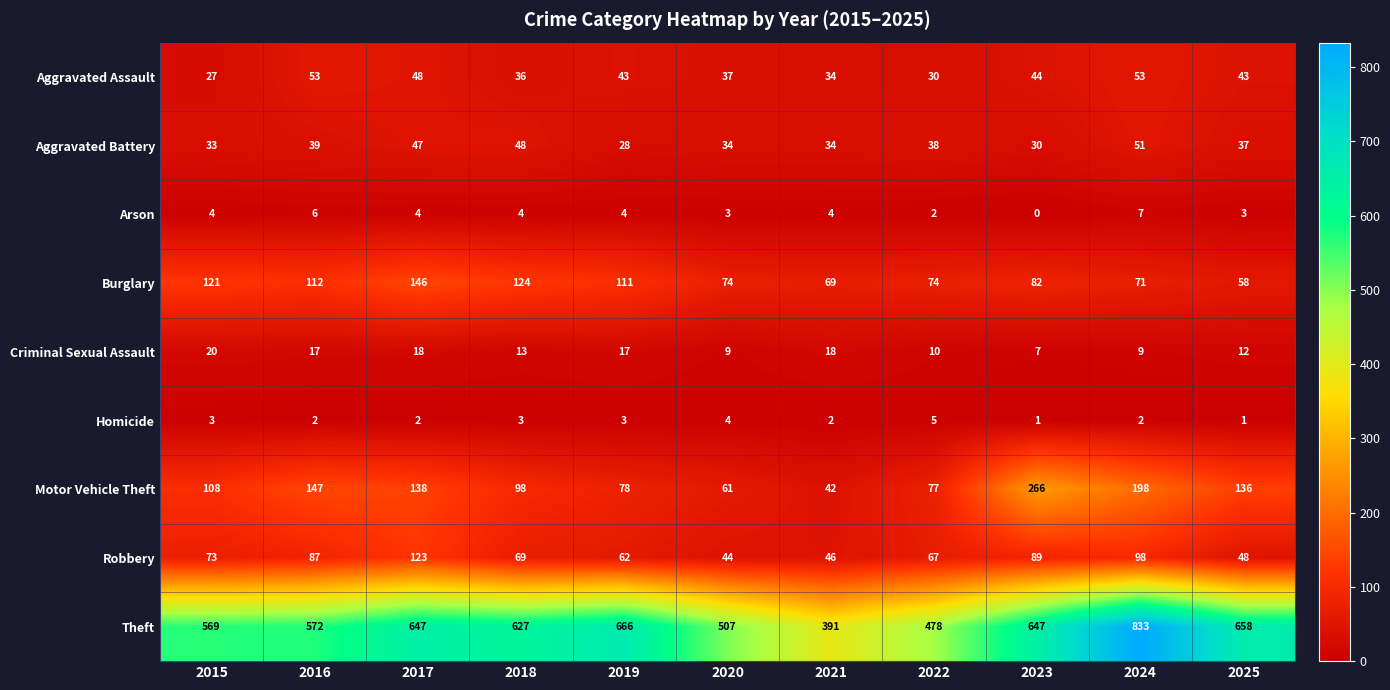

What is the approximate value of Criminal Sexual Assault at 2024?

9